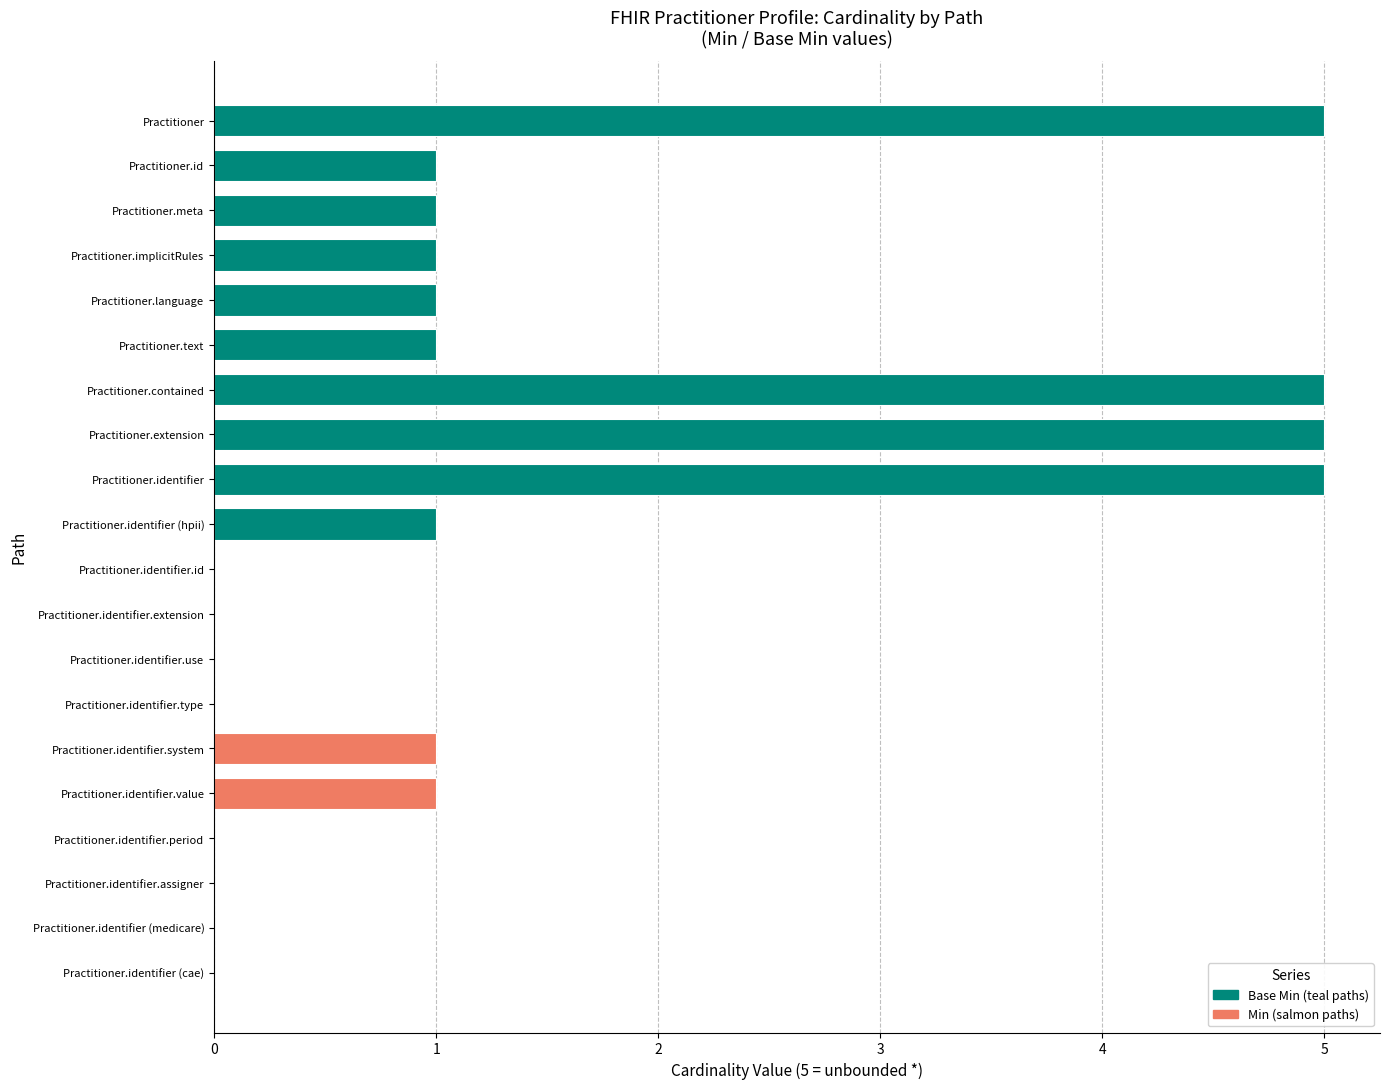

What is the maximum value shown in the chart?

5